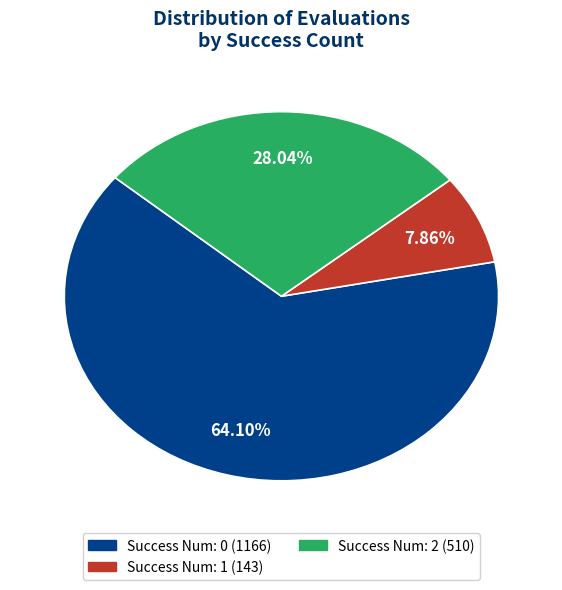

Is there a majority slice in this chart?

Yes